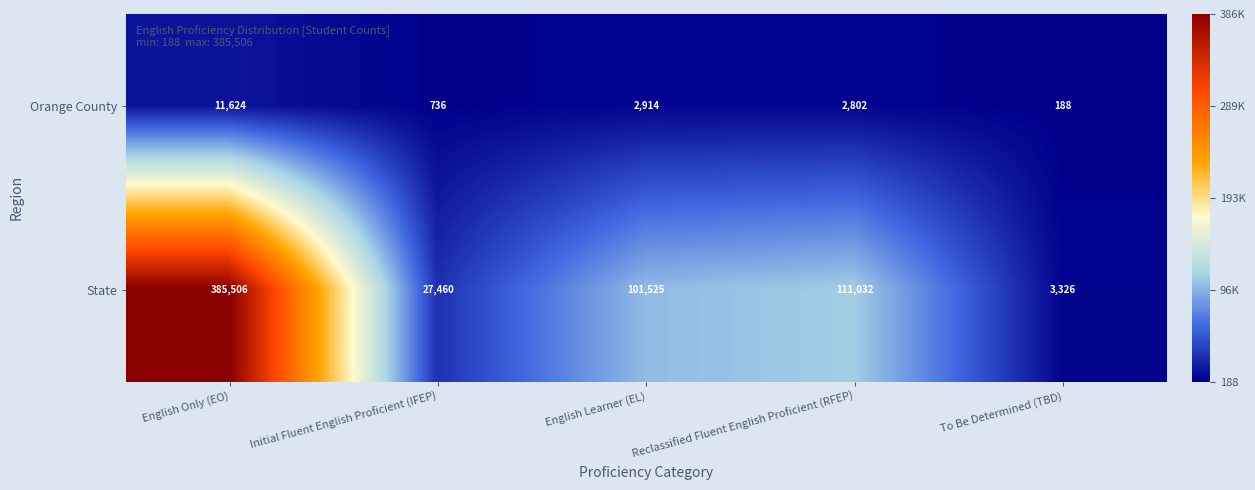

Which label corresponds to the smallest value in the chart?

To Be Determined (TBD)